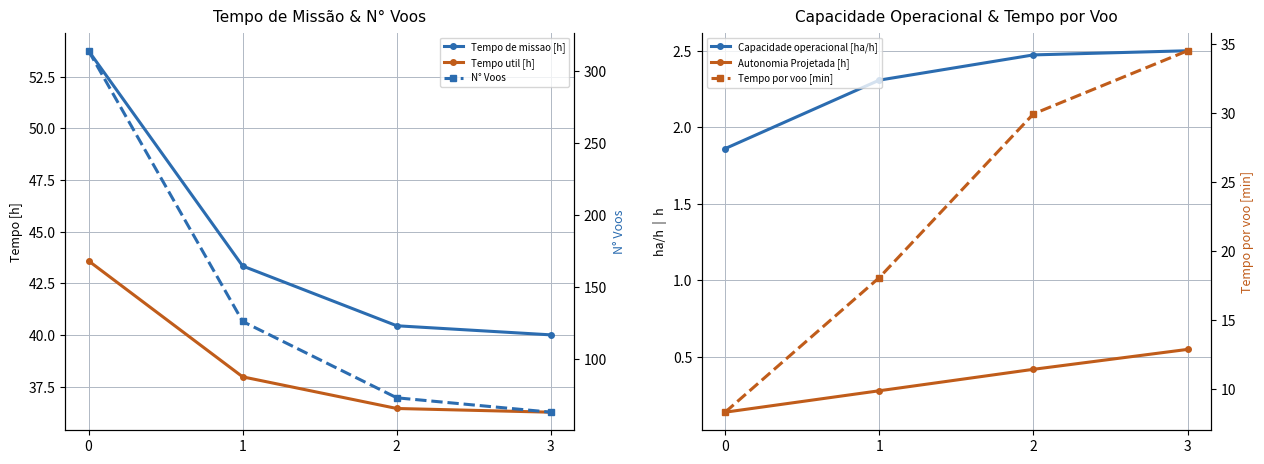

Is it true that Tempo util [h] equals 38.0 at 1?

True